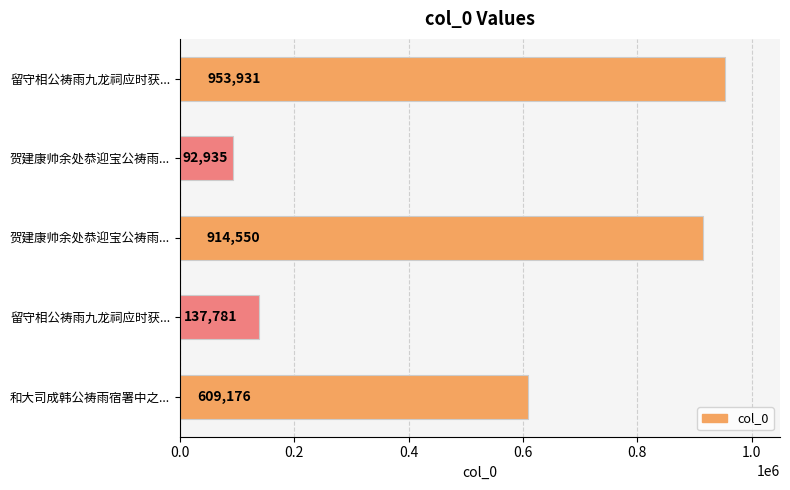

What is the maximum value shown in the chart?

953931